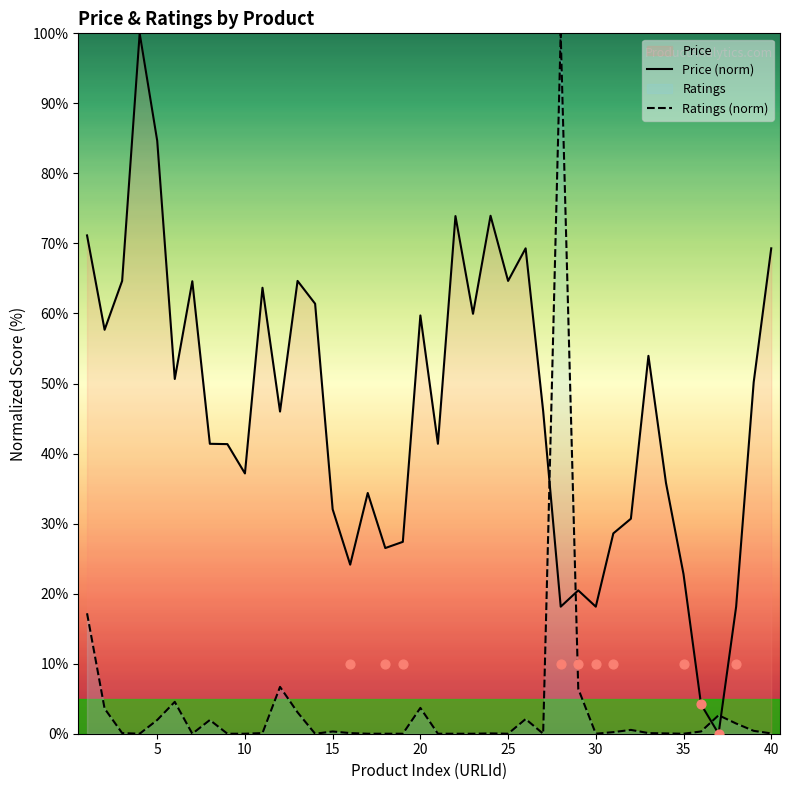

At which category is the sum across all series the highest?

28